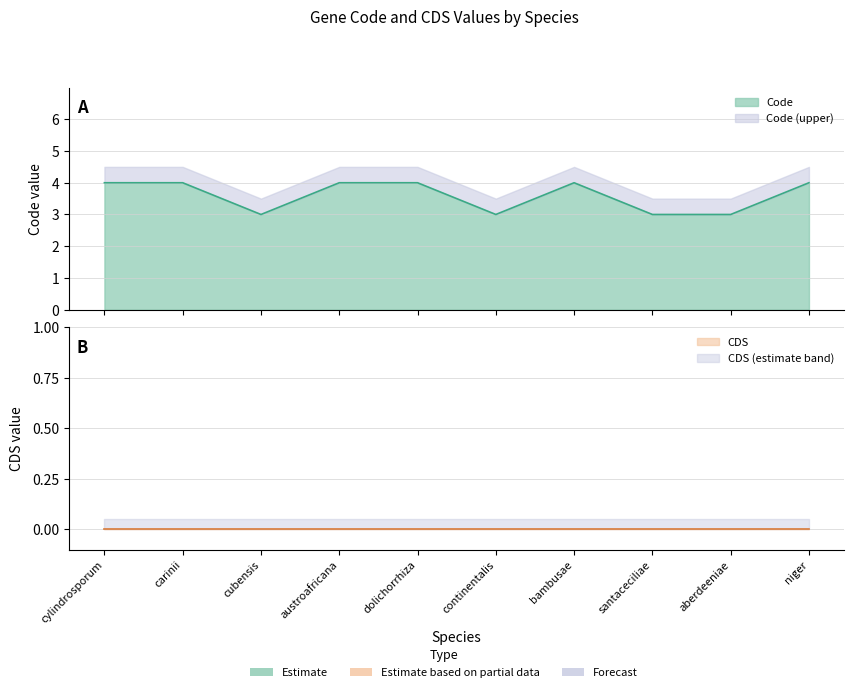

Rank the categories by value from highest to lowest.

cylindrosporum, carinii, austroafricana, dolichorrhiza, bambusae, niger, cubensis, continentalis, santaceciliae, aberdeeniae